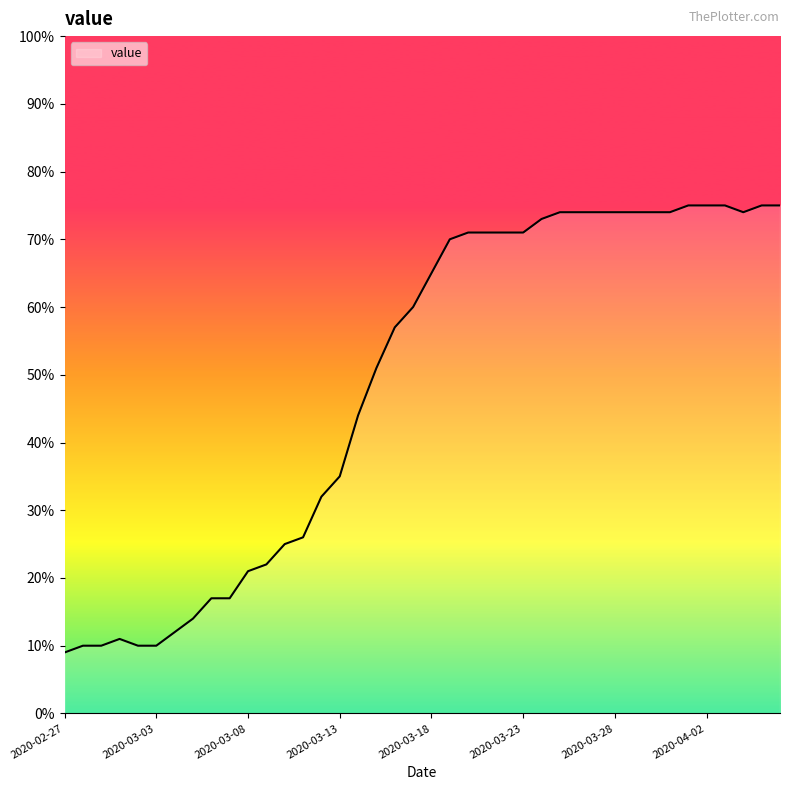

What is the difference between the maximum and minimum values?

66